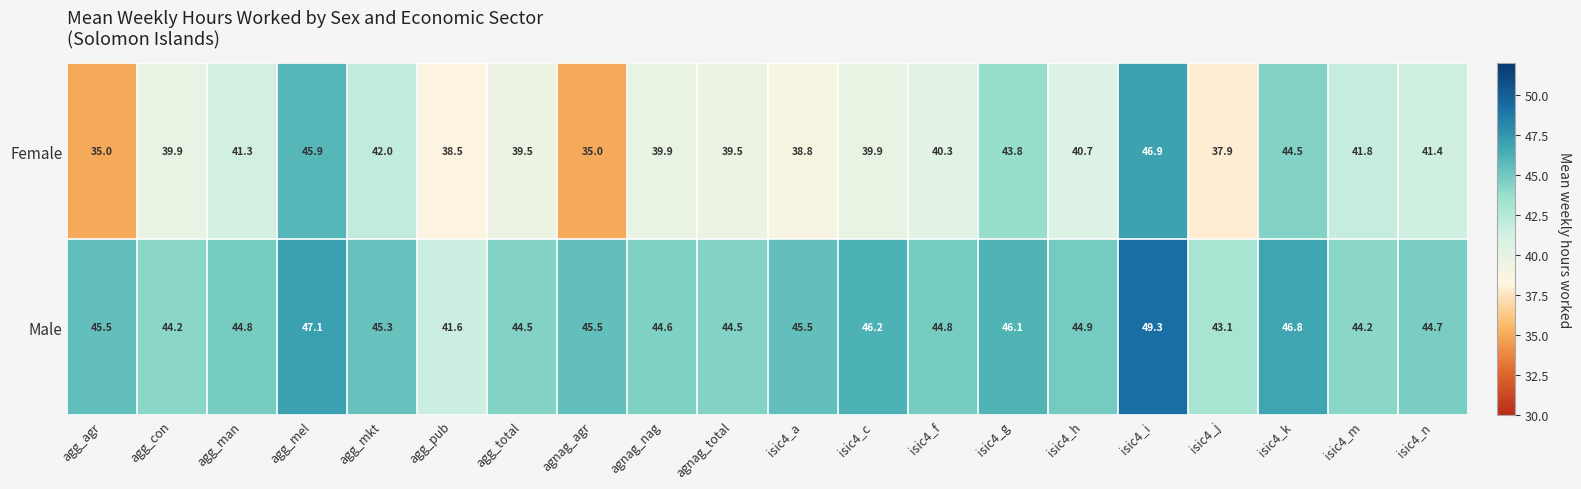

The Male series shows 46.2 at isic4_c. True or false?

True